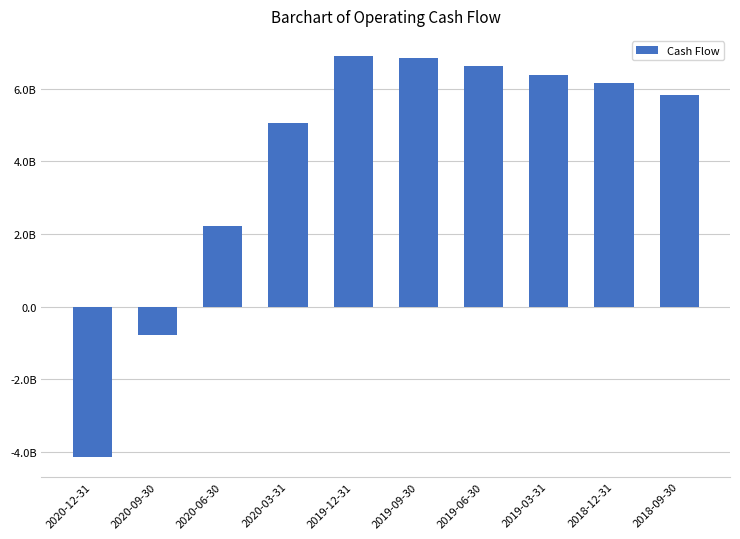

Does the chart contain any negative values?

Yes